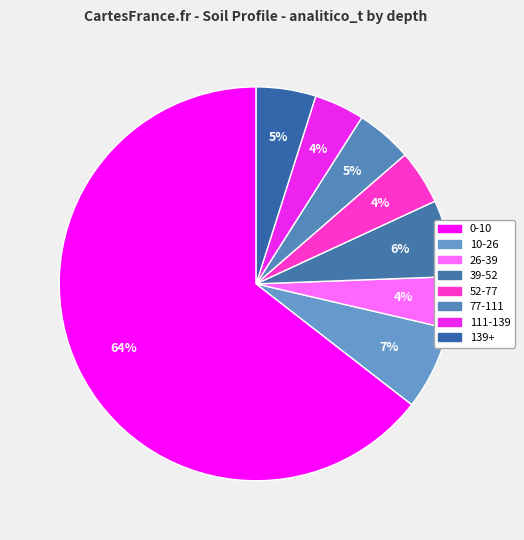

Do 39-52 and 52-77 together represent more than half of the pie?

No